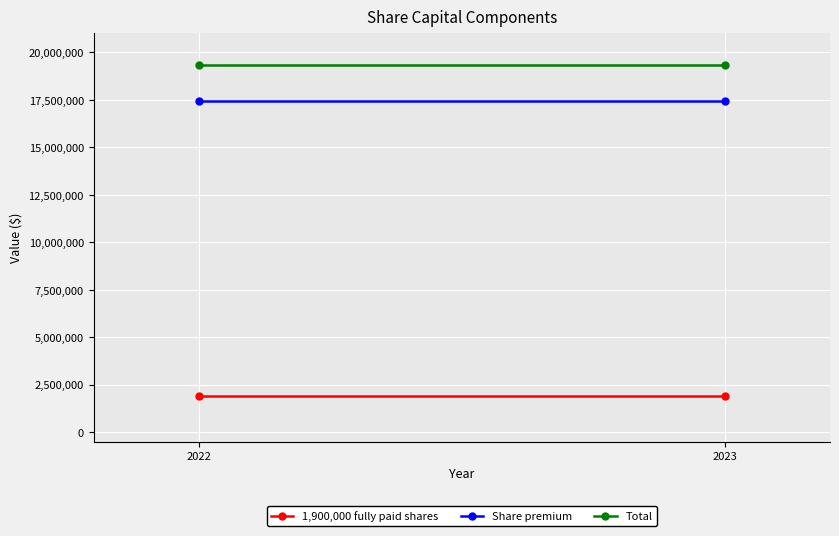

What is the minimum value for Share premium?

17435325